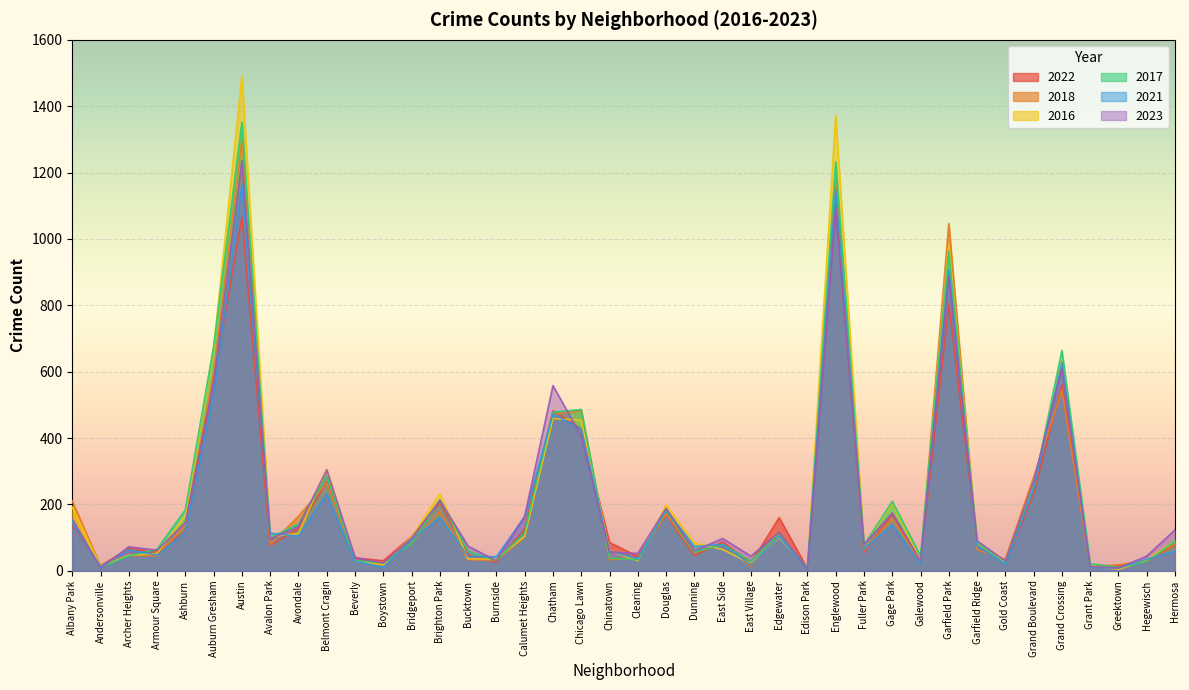

What is the average value of the 2016 series?

225